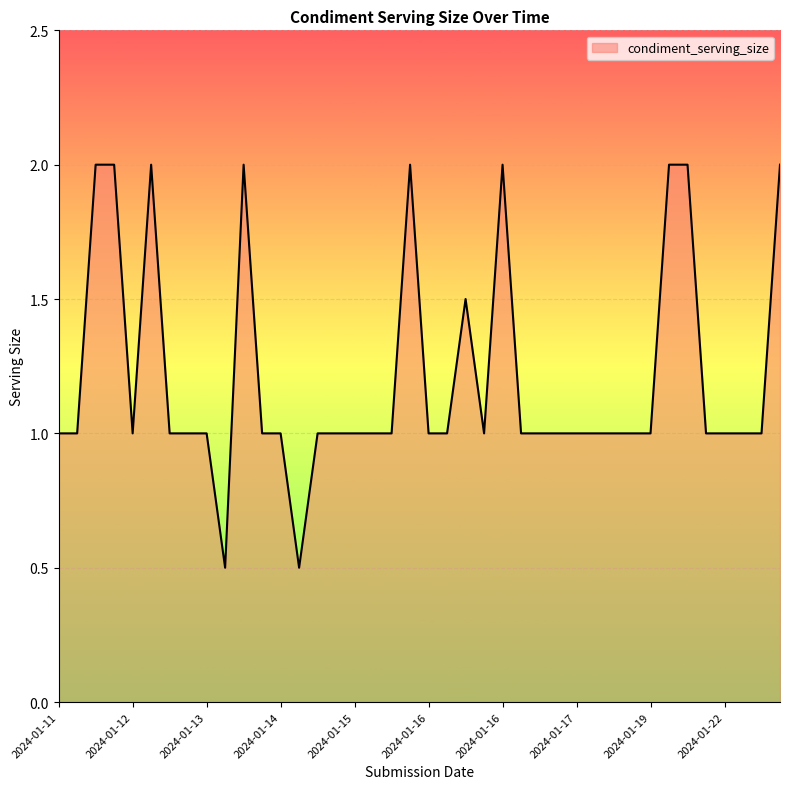

What is the average value?

1.2